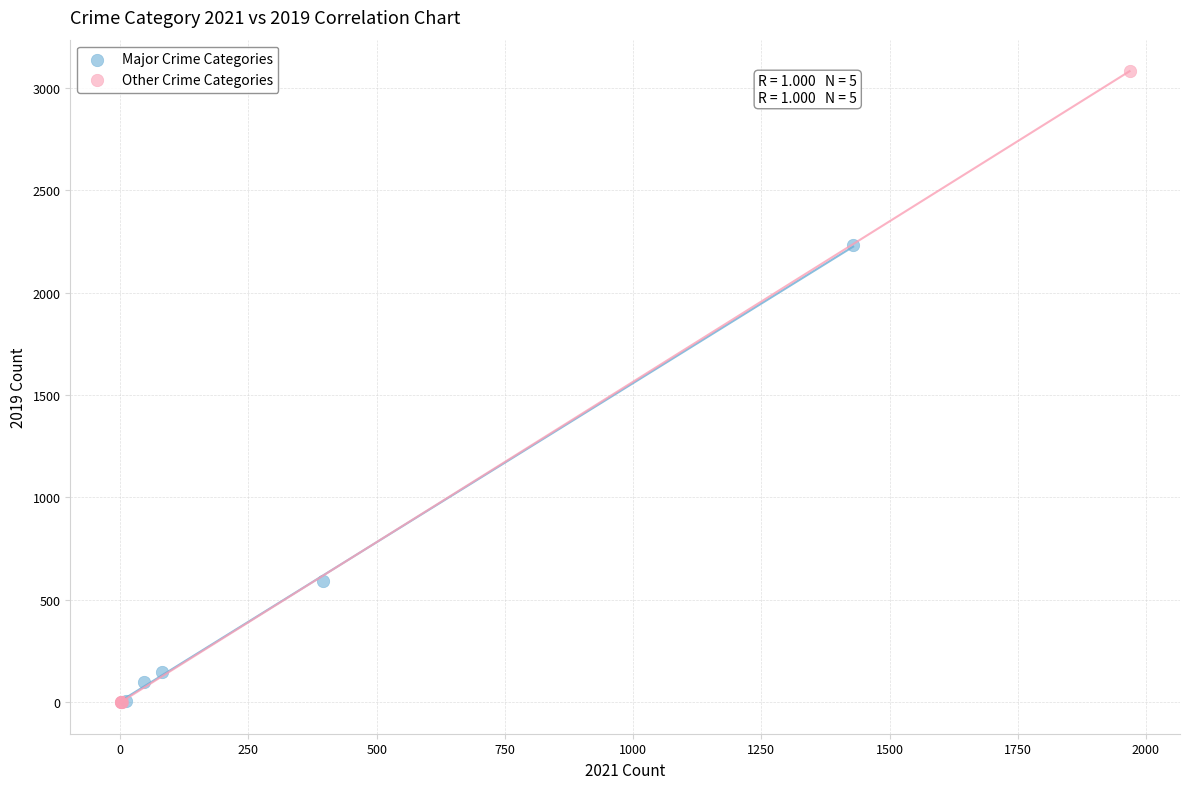

Which series has the widest spread of Y values?

Other Crime Categories